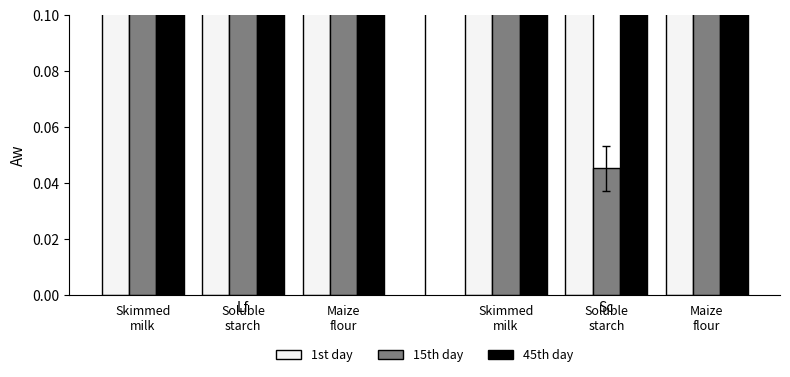

List the labels in order of 15th day value, largest first.

Soluble
starch, Skimmed
milk, Maize
flour